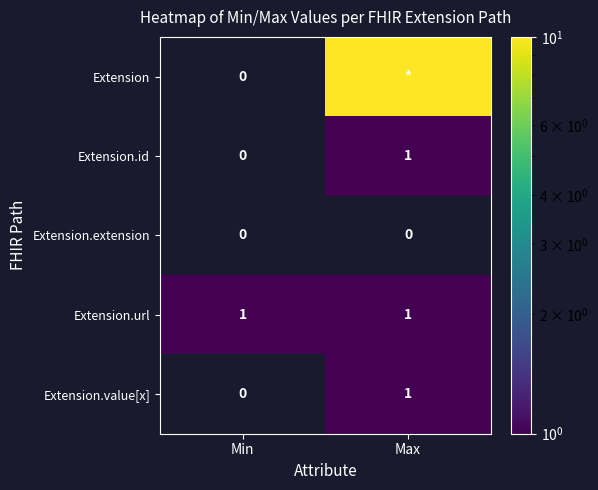

Is it true that Extension.extension equals 0 at Max?

True